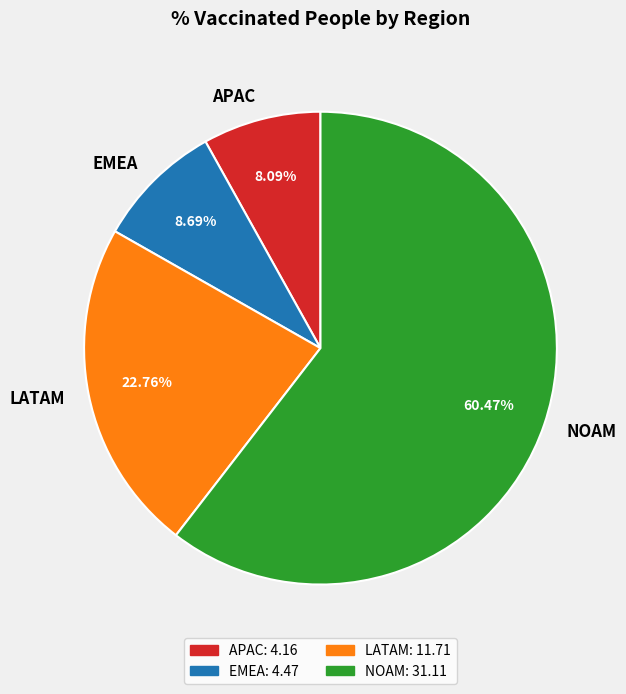

To the nearest percent, what is the difference between the NOAM and APAC slice percentages?

52%